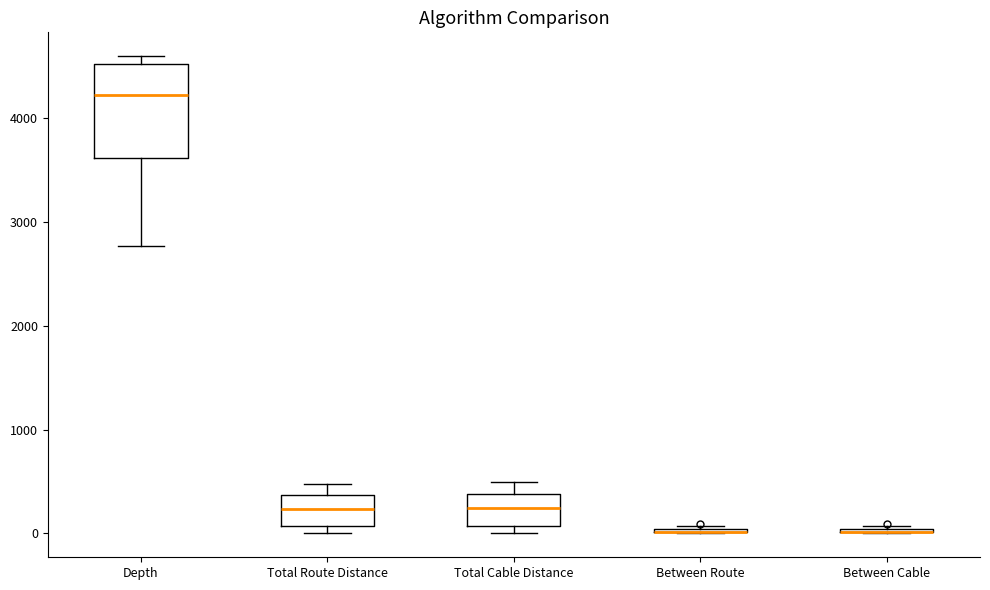

Reading left to right, transcribe this box plot: for each box, give where its median line is, the range the box spans, and where its two whiskers end, as read against the y-axis. The values are not printed on the chart, so give them approximately, as read against the axis.

Depth: median 4200, box 3600 to 4500, whiskers 2800 to 4600
Total Route Distance: median 200, box 100 to 400, whiskers 0 to 500
Total Cable Distance: median 200, box 100 to 400, whiskers 0 to 500
Between Route: box collapsed to a line at 0, whiskers 0 to 100
Between Cable: box collapsed to a line at 0, whiskers 0 to 100